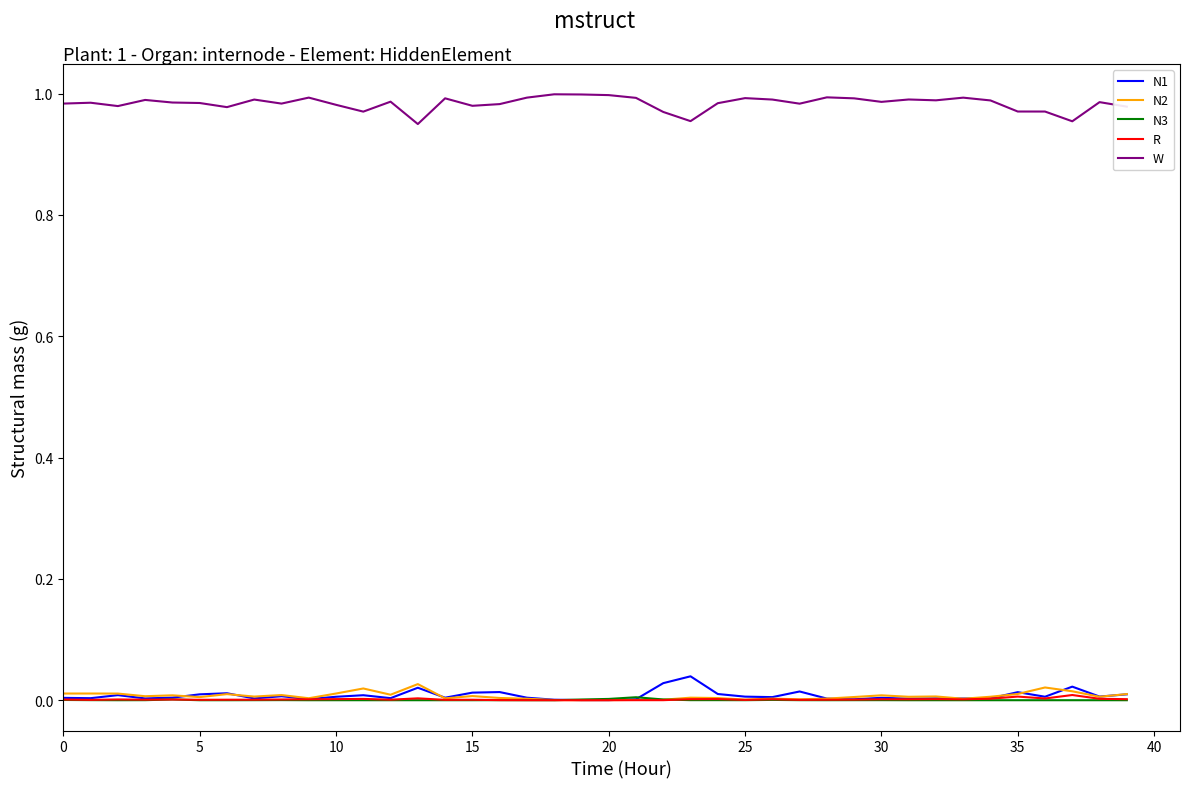

Which series has the largest total across all categories?

W